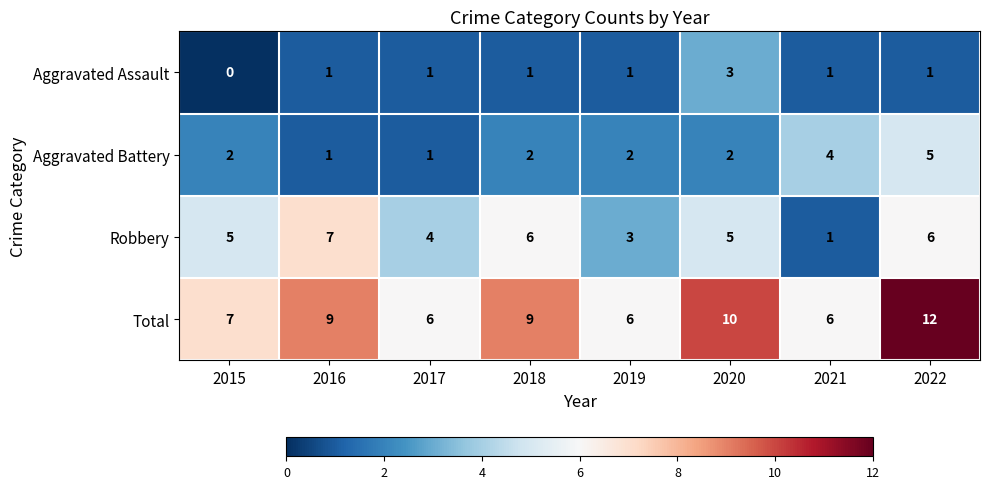

What is the difference between the maximum and second lowest values in the Total series?

6